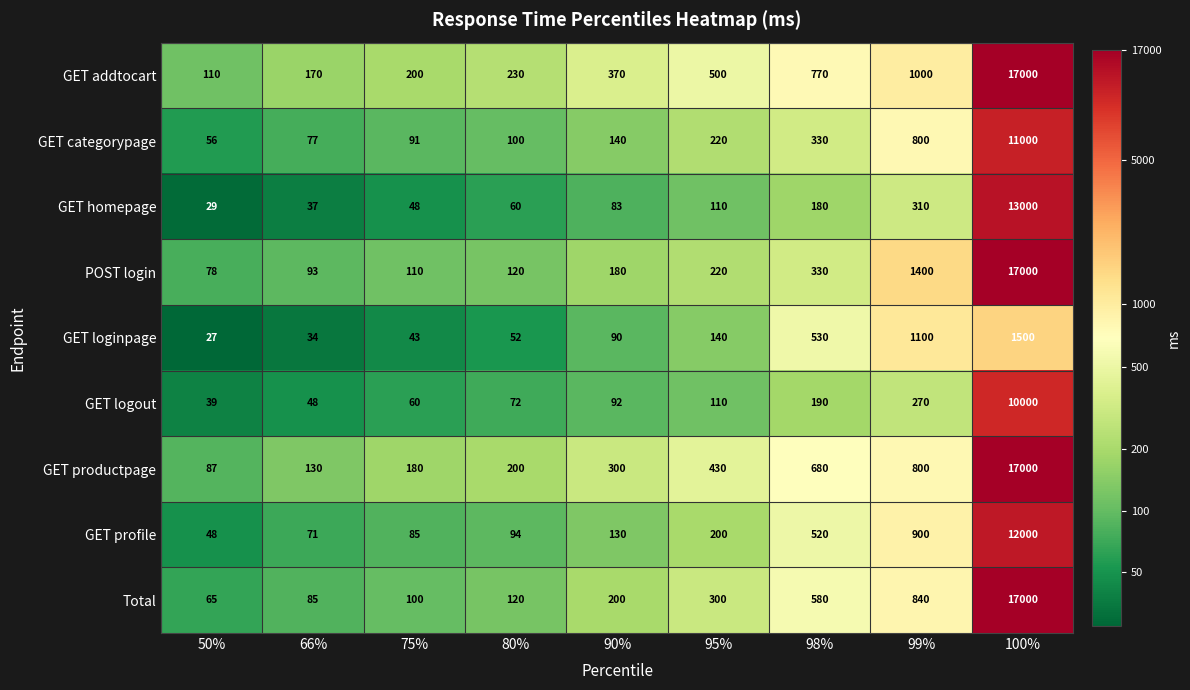

At which category is the sum across all series the highest?

100%